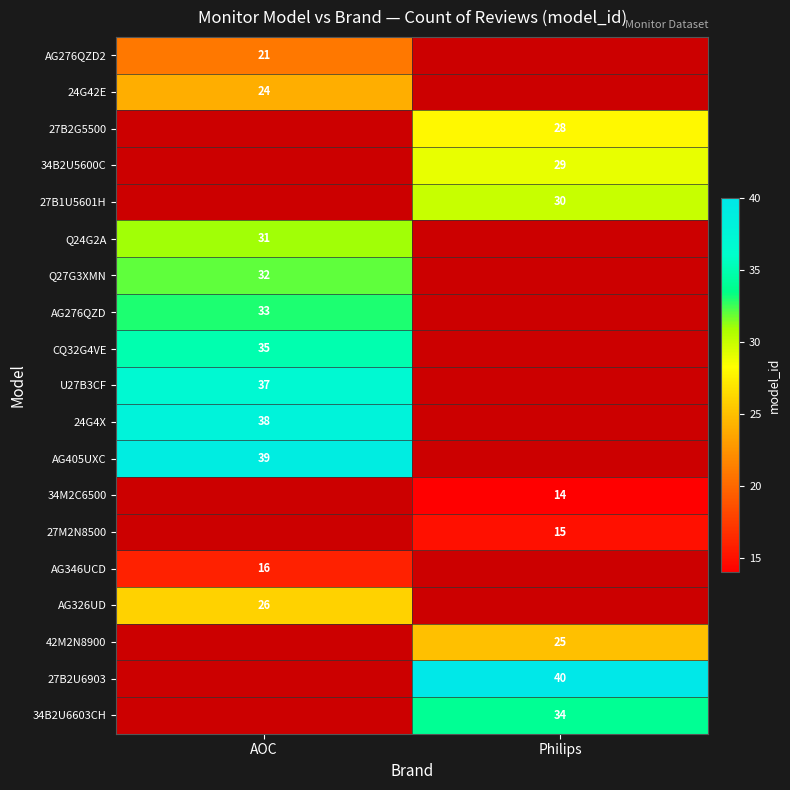

True or false: 24G4X has a value of 49 at AOC.

False